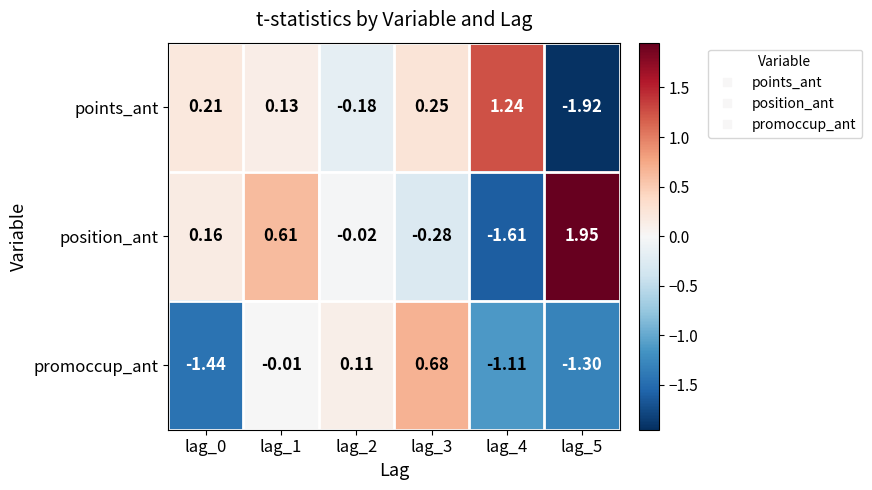

Rank the series by their maximum value, from highest to lowest.

position_ant, points_ant, promoccup_ant